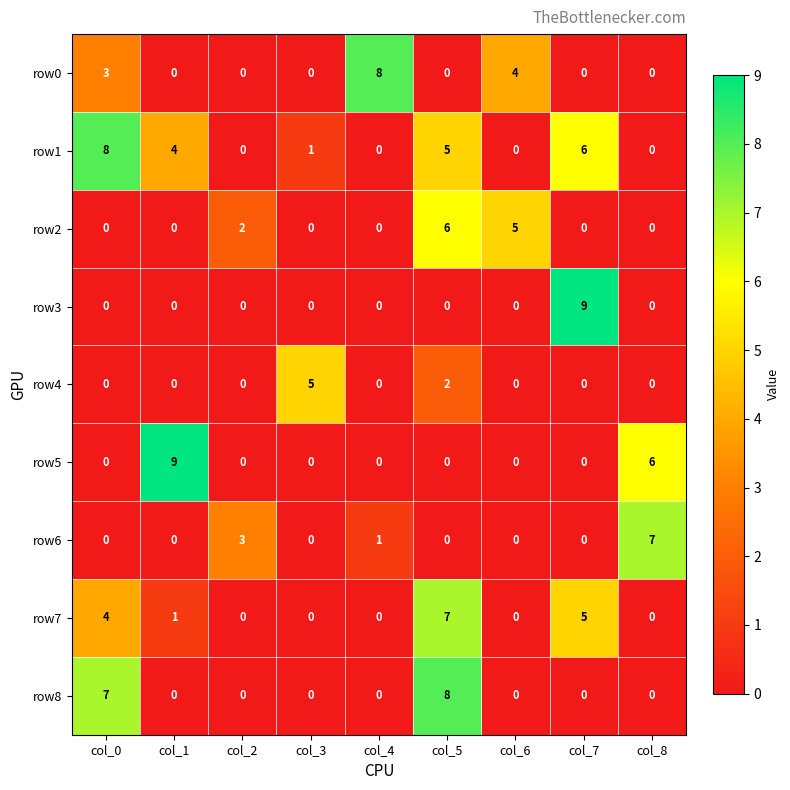

Is it true that row3 equals 0 at col_0?

True